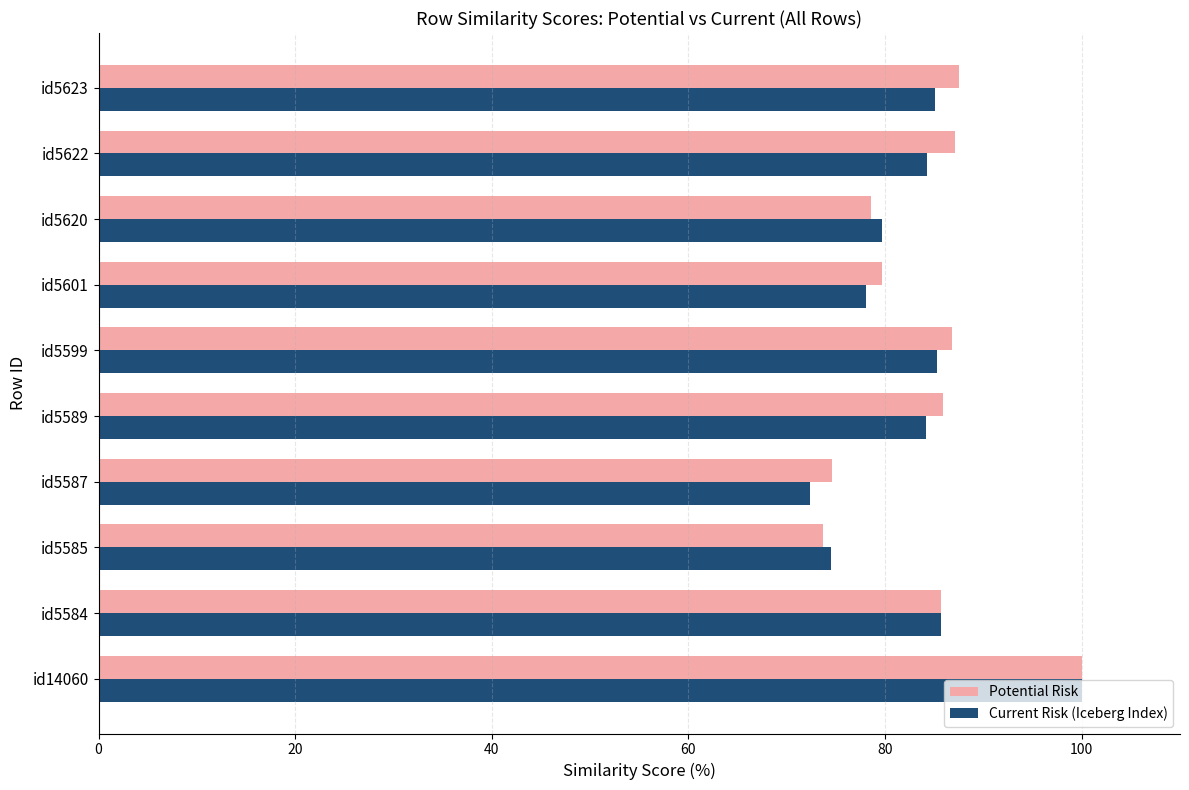

What is the difference between the maximum and second lowest values in the Potential Risk series?

25.4